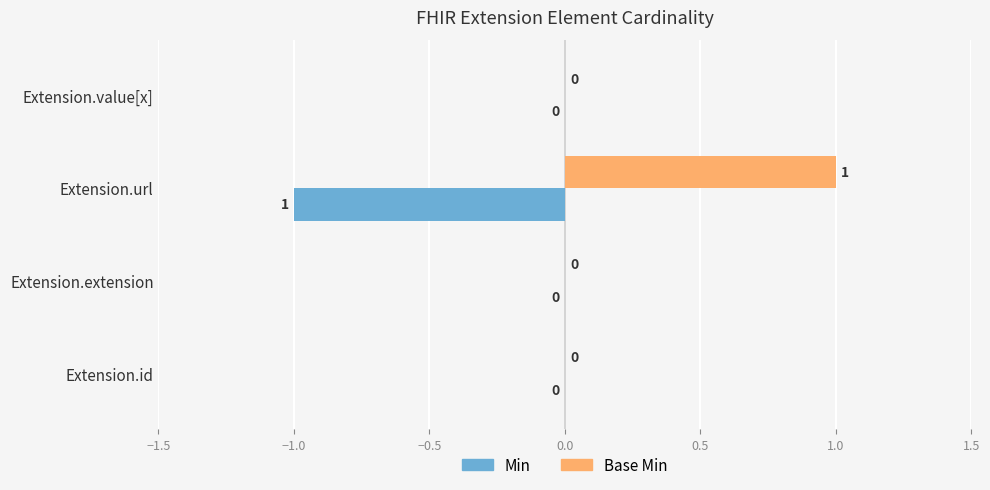

At which label does Base Min reach its peak?

Extension.url